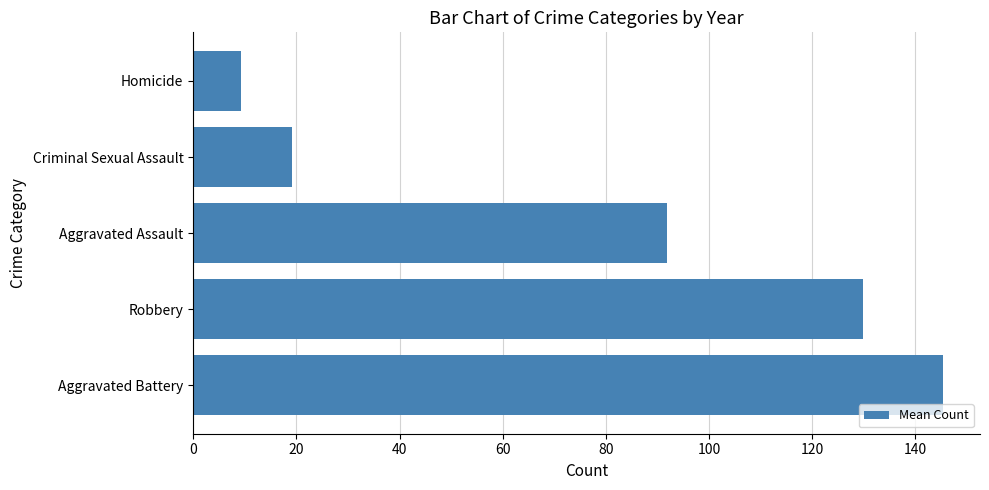

List the labels in order of value, smallest first.

Homicide, Criminal Sexual Assault, Aggravated Assault, Robbery, Aggravated Battery